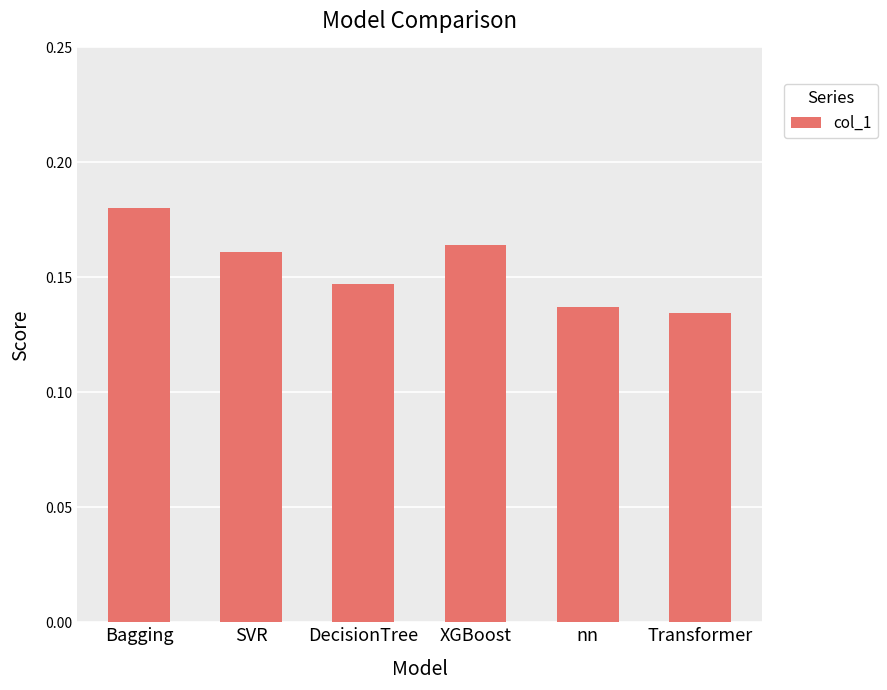

At which category does the chart reach its peak across all series?

Bagging